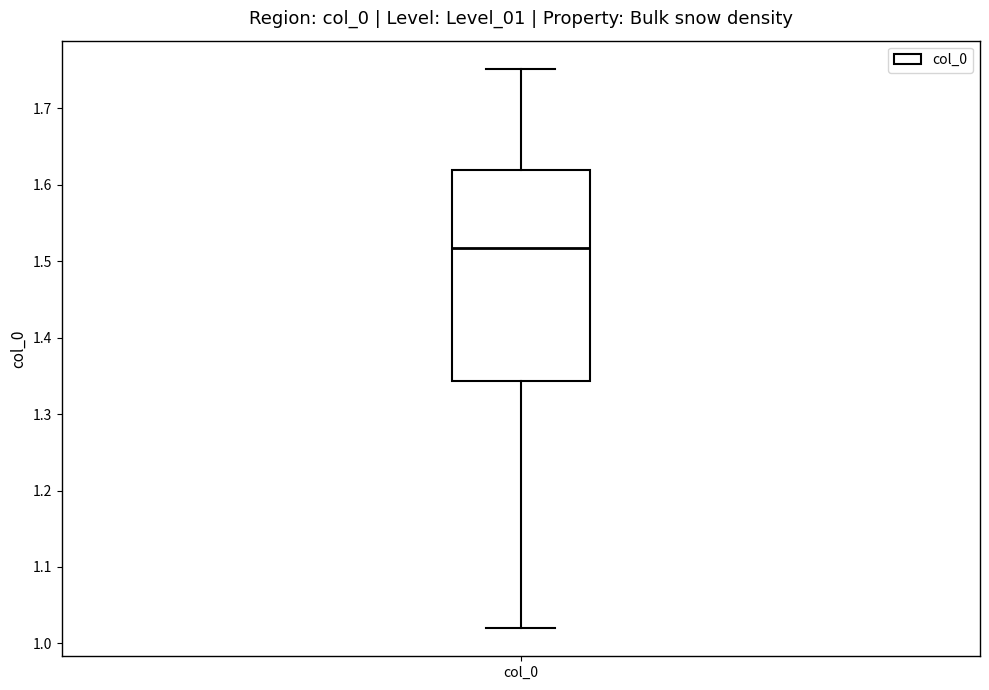

Where is the upper edge of the box for col_0 on the y-axis? The values are not printed on the chart, so give them approximately, as read against the axis.

1.62